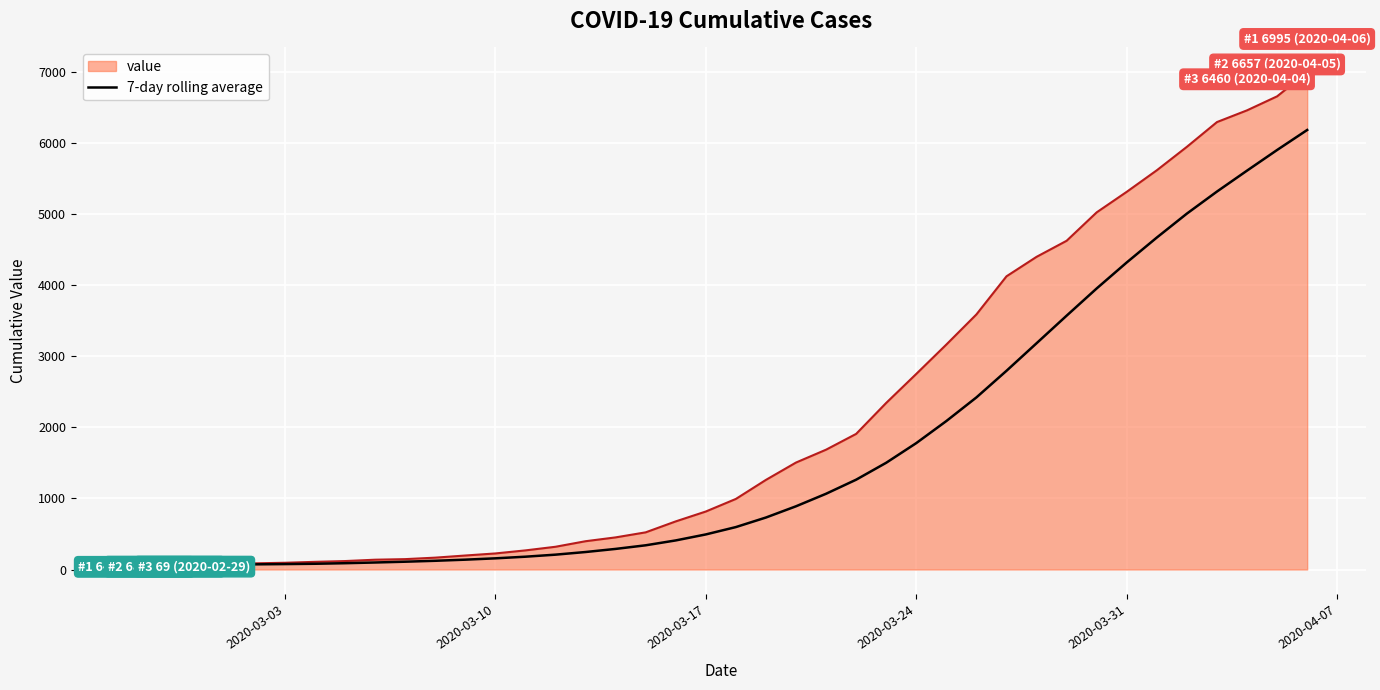

Which series has the largest range (max minus min)?

value